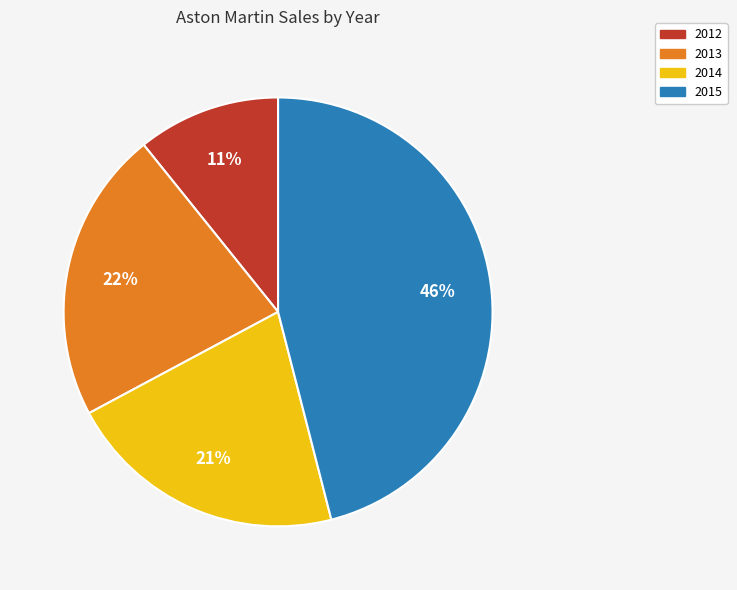

Which category has the biggest portion of the pie?

2015